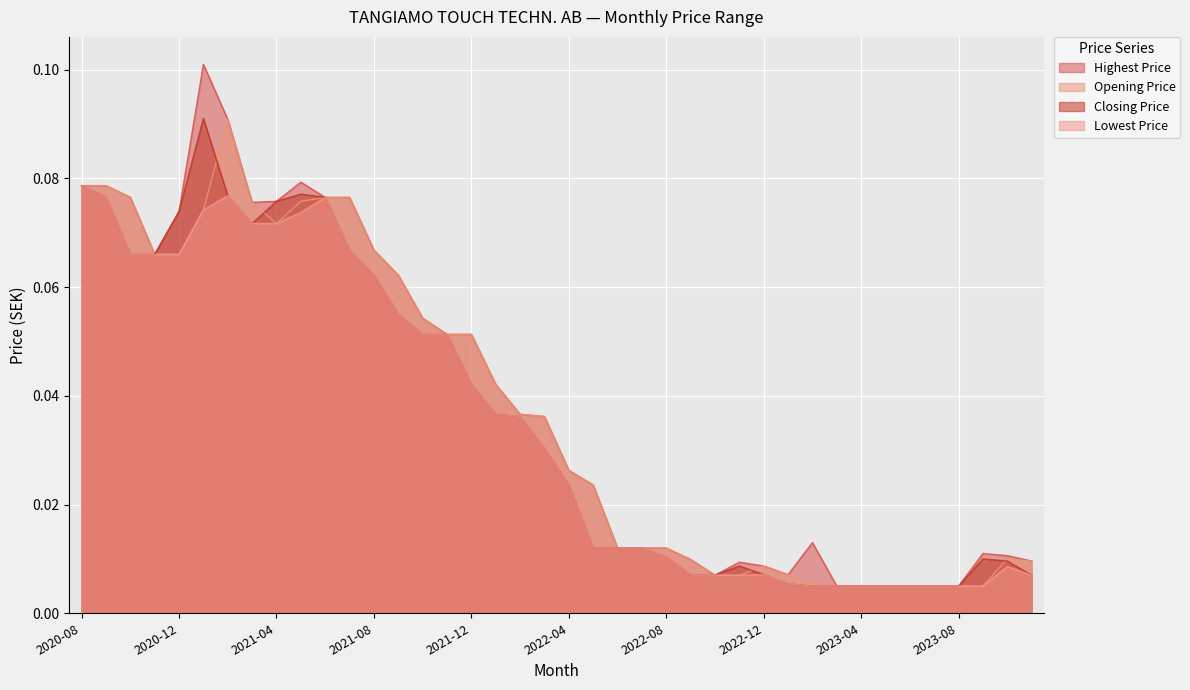

True or false: Highest Price has more than 0 points higher than both neighbors.

True